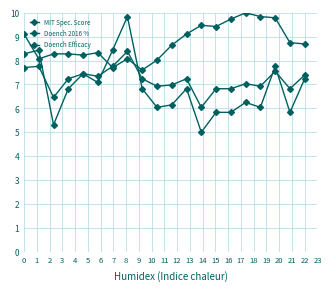

How many categories are shown in the chart?

20